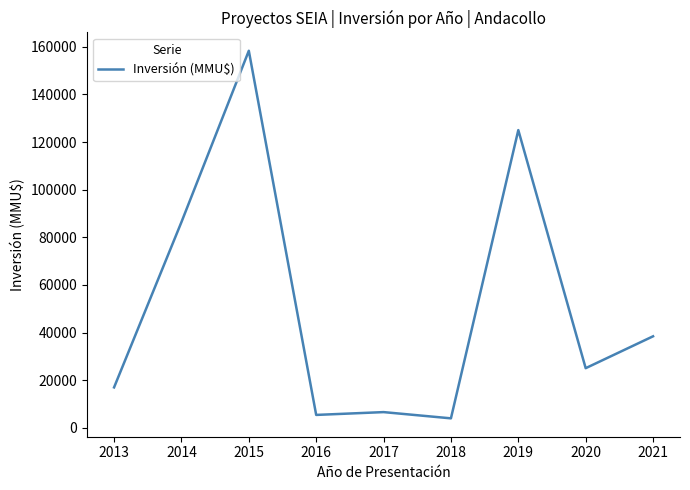

The chart shows a value of 17000 at 2013. True or false?

True